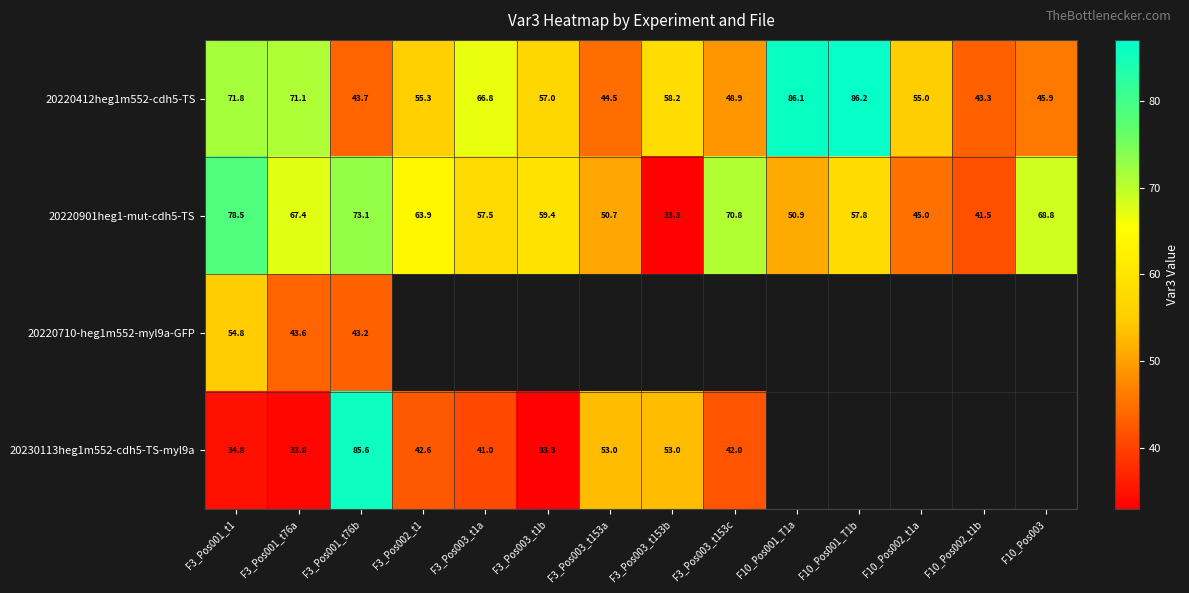

Is the value of 20230113heg1m552-cdh5-TS-myl9a at F3_Pos003_t153b greater than the value of 20220412heg1m552-cdh5-TS at F10_Pos003?

Yes